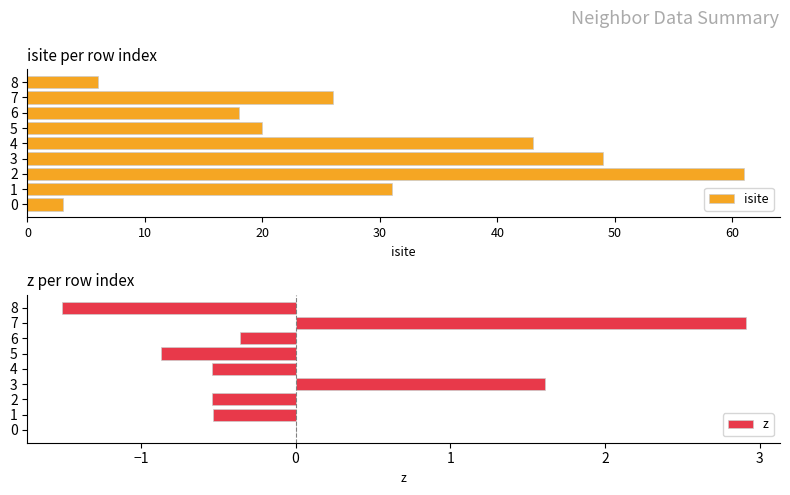

List the series in order of their peak value, highest first.

isite, z